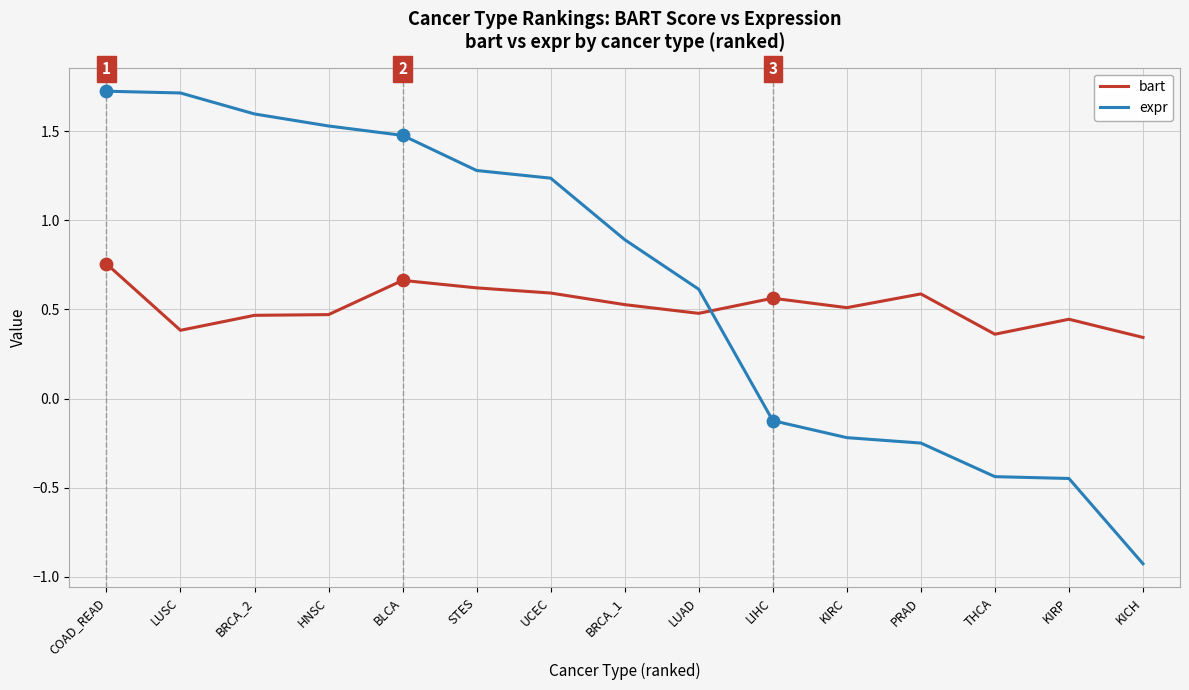

Which series has the largest range (max minus min)?

expr